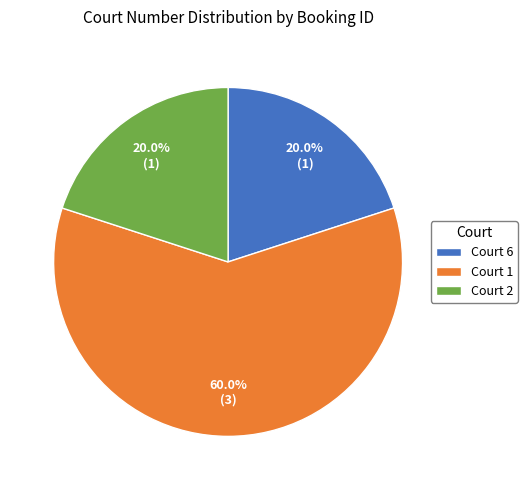

Is Court 1 the majority of the pie?

Yes